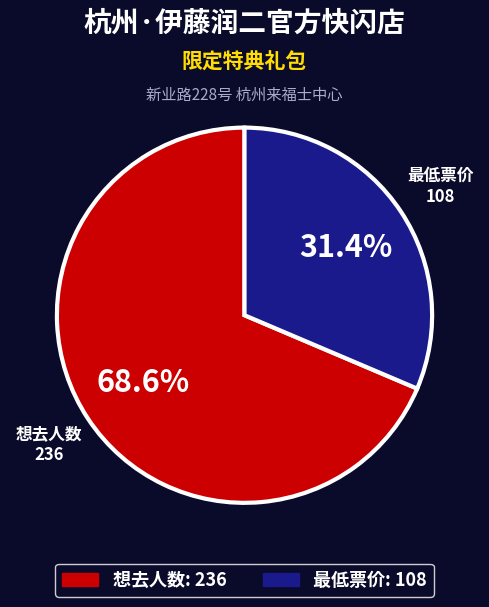

Is there a majority slice in this chart?

Yes